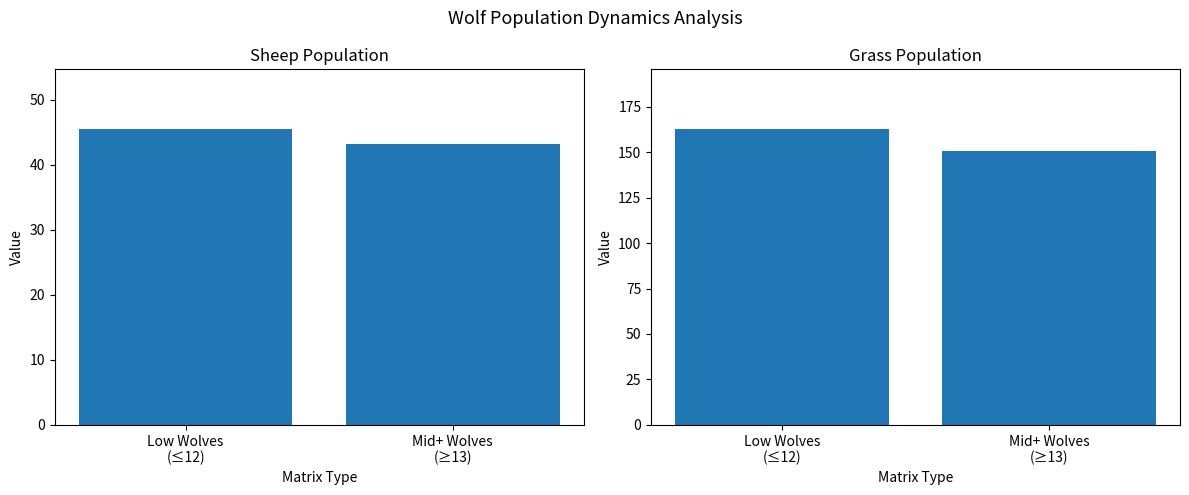

How many values in the Sheep (mean) series exceed 45?

1